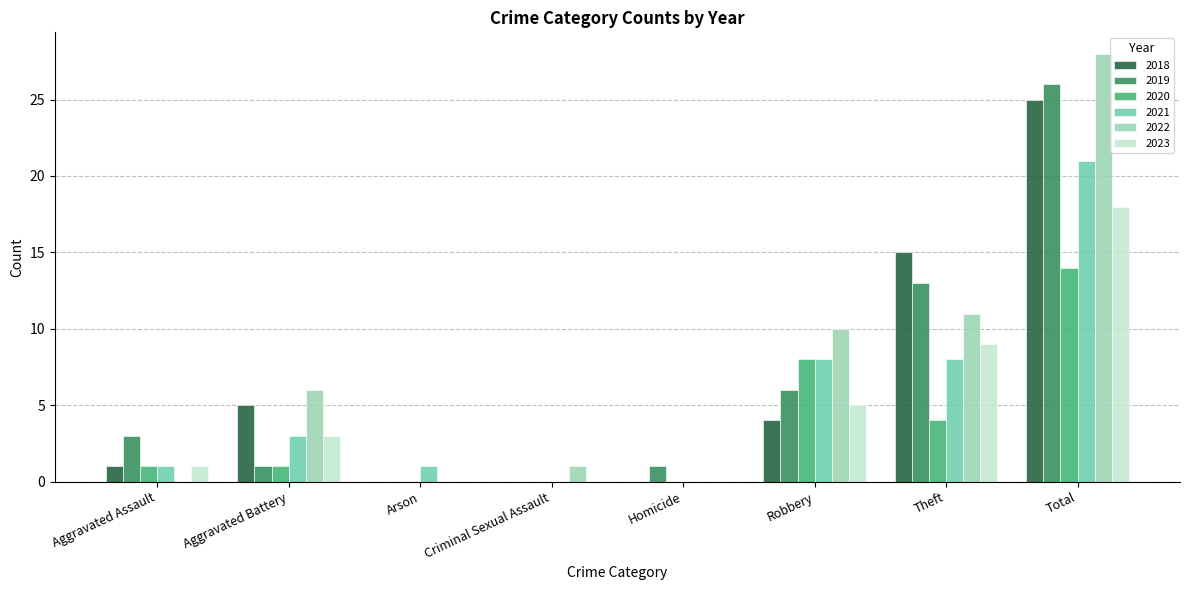

What are all the series names shown in the legend?

2018, 2019, 2020, 2021, 2022, 2023